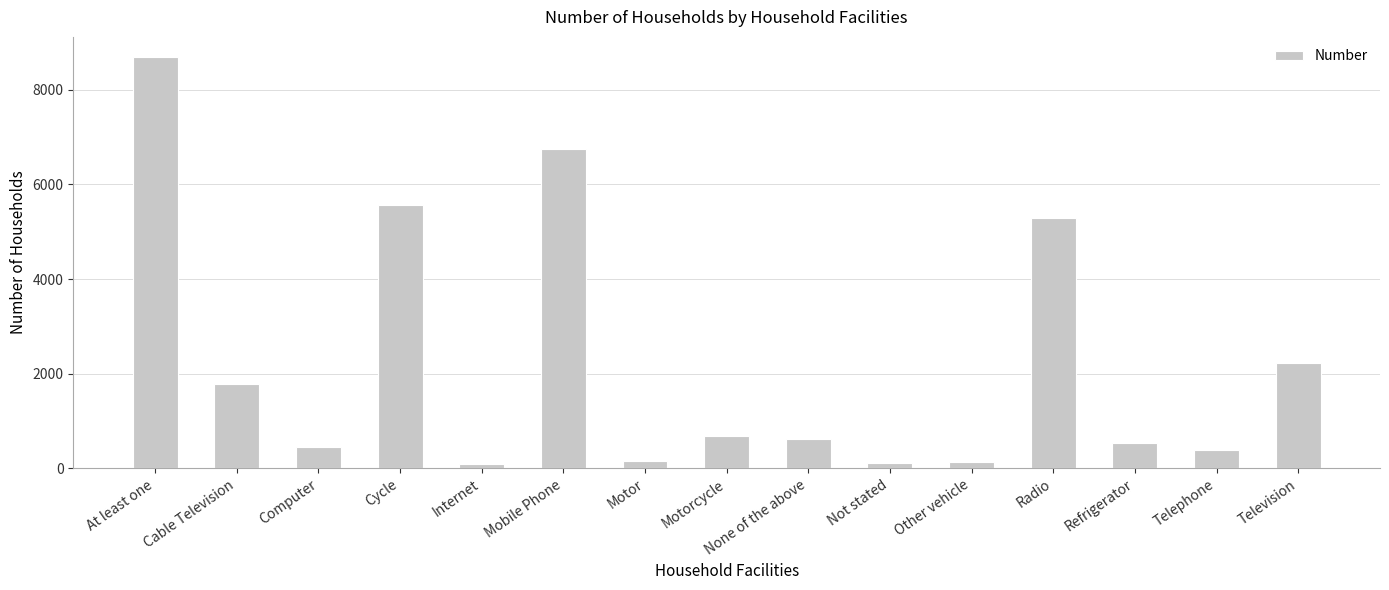

What is the ratio of the value at At least one to the value at Internet?

92.4